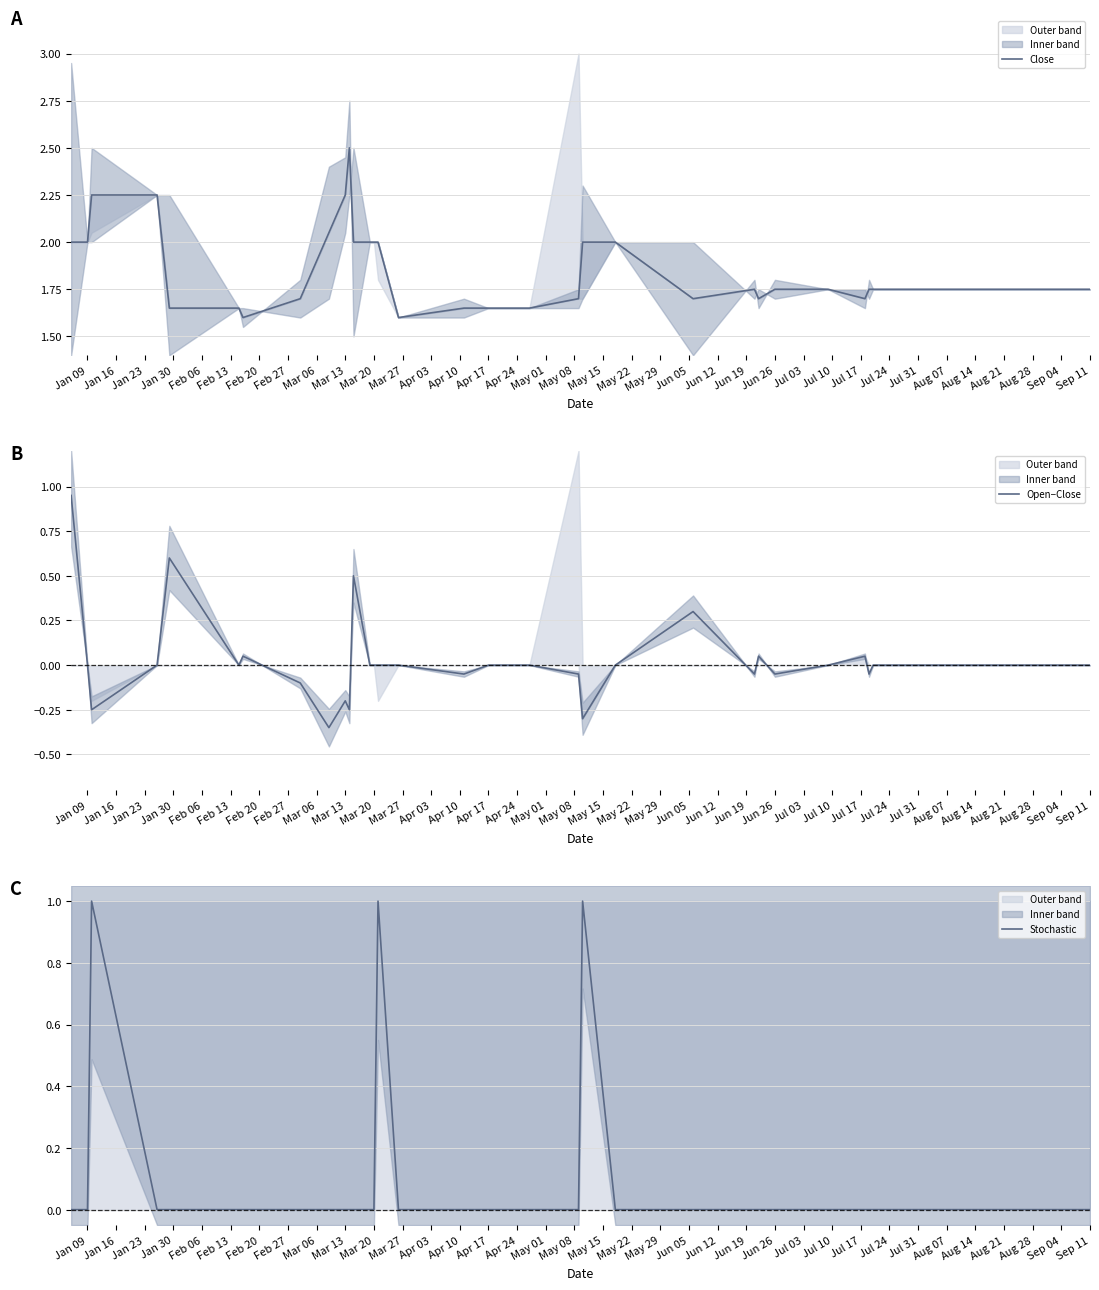

True or false: Open−Close has a value of 0.0 at Sep 11.

True